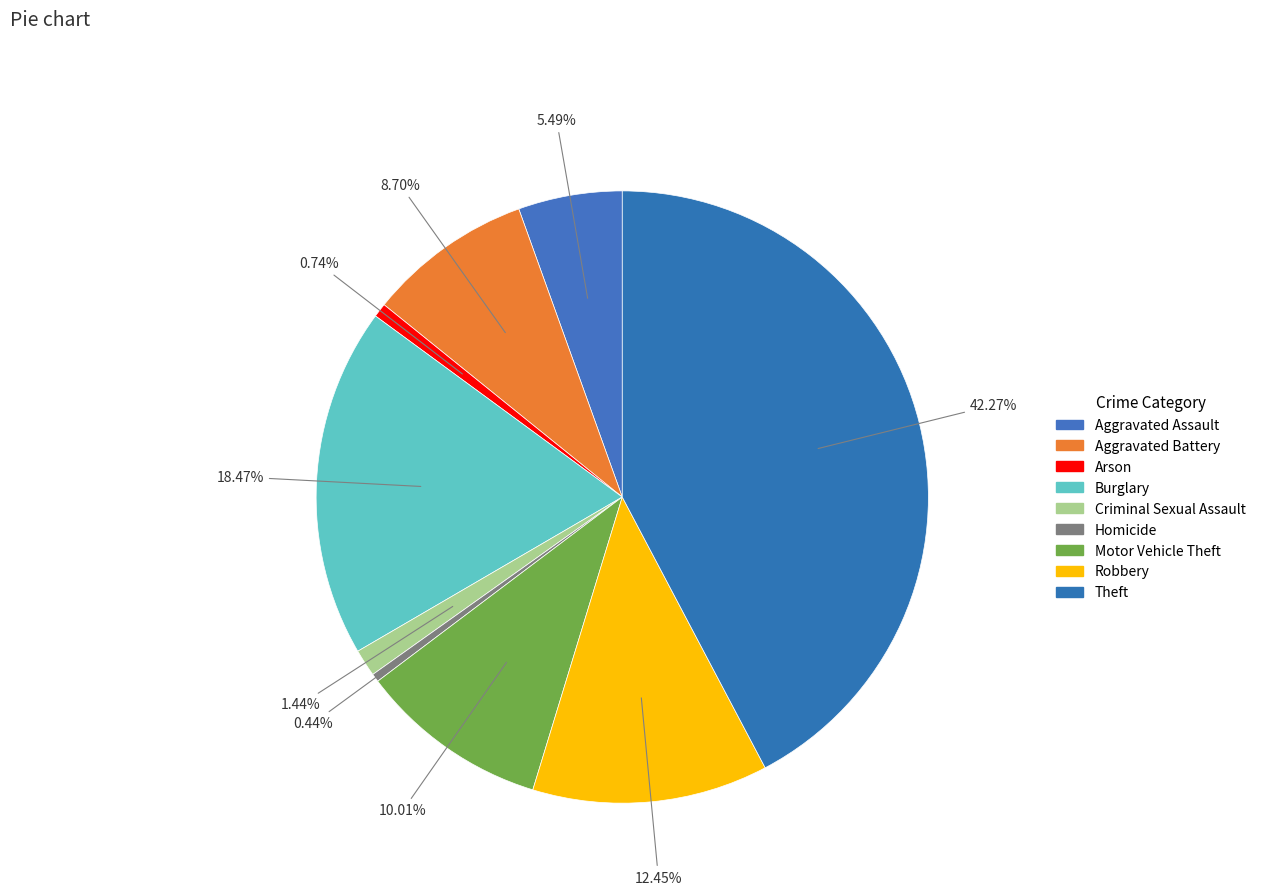

To the nearest percent, what is the difference between the Burglary and Criminal Sexual Assault slice percentages?

17%